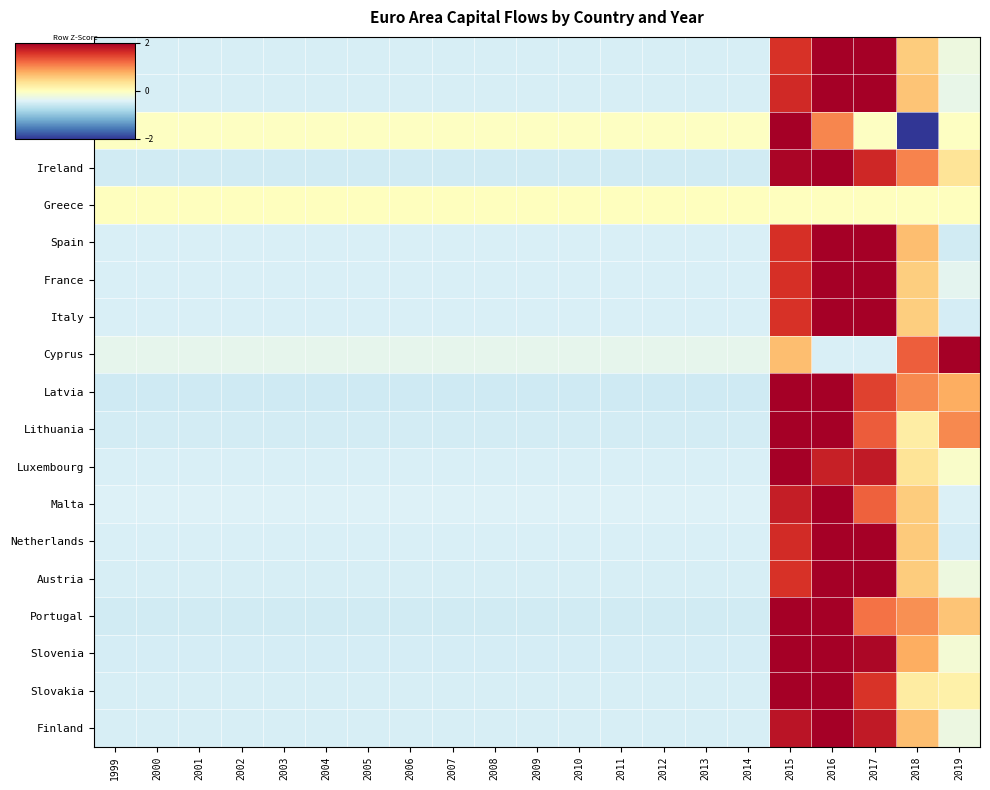

Reading left to right, extract all data points from this chart.

Belgium: 1999=-0.5	2000=-0.5	2001=-0.5	2002=-0.5	2003=-0.5	2004=-0.5	2005=-0.5	2006=-0.5	2007=-0.5	2008=-0.5	2009=-0.5	2010=-0.5	2011=-0.5	2012=-0.5	2013=-0.5	2014=-0.5	2015=1.6	2016=2.0	2017=2.0	2018=0.5	2019=-0.2
Germany: 1999=-0.5	2000=-0.5	2001=-0.5	2002=-0.5	2003=-0.5	2004=-0.5	2005=-0.5	2006=-0.5	2007=-0.5	2008=-0.5	2009=-0.5	2010=-0.5	2011=-0.5	2012=-0.5	2013=-0.5	2014=-0.5	2015=1.6	2016=2.0	2017=2.0	2018=0.6	2019=-0.3
Estonia: 1999=-0.0	2000=-0.0	2001=-0.0	2002=-0.0	2003=-0.0	2004=-0.0	2005=-0.0	2006=-0.0	2007=-0.0	2008=-0.0	2009=-0.0	2010=-0.0	2011=-0.0	2012=-0.0	2013=-0.0	2014=-0.0	2015=2.0	2016=1.0	2017=-0.0	2018=-2.0	2019=-0.0
Ireland: 1999=-0.5	2000=-0.5	2001=-0.5	2002=-0.5	2003=-0.5	2004=-0.5	2005=-0.5	2006=-0.5	2007=-0.5	2008=-0.5	2009=-0.5	2010=-0.5	2011=-0.5	2012=-0.5	2013=-0.5	2014=-0.5	2015=1.9	2016=2.0	2017=1.7	2018=1.1	2019=0.3
Greece: 1999=0.0	2000=0.0	2001=0.0	2002=0.0	2003=0.0	2004=0.0	2005=0.0	2006=0.0	2007=0.0	2008=0.0	2009=0.0	2010=0.0	2011=0.0	2012=0.0	2013=0.0	2014=0.0	2015=0.0	2016=0.0	2017=0.0	2018=0.0	2019=0.0
Spain: 1999=-0.4	2000=-0.4	2001=-0.4	2002=-0.4	2003=-0.4	2004=-0.4	2005=-0.4	2006=-0.4	2007=-0.4	2008=-0.4	2009=-0.4	2010=-0.4	2011=-0.4	2012=-0.4	2013=-0.4	2014=-0.4	2015=1.6	2016=2.0	2017=2.0	2018=0.7	2019=-0.5
France: 1999=-0.5	2000=-0.5	2001=-0.5	2002=-0.5	2003=-0.5	2004=-0.5	2005=-0.5	2006=-0.5	2007=-0.5	2008=-0.5	2009=-0.5	2010=-0.5	2011=-0.5	2012=-0.5	2013=-0.5	2014=-0.5	2015=1.6	2016=2.0	2017=2.0	2018=0.5	2019=-0.3
Italy: 1999=-0.4	2000=-0.4	2001=-0.4	2002=-0.4	2003=-0.4	2004=-0.4	2005=-0.4	2006=-0.4	2007=-0.4	2008=-0.4	2009=-0.4	2010=-0.4	2011=-0.4	2012=-0.4	2013=-0.4	2014=-0.4	2015=1.6	2016=2.0	2017=2.0	2018=0.5	2019=-0.5
Cyprus: 1999=-0.3	2000=-0.3	2001=-0.3	2002=-0.3	2003=-0.3	2004=-0.3	2005=-0.3	2006=-0.3	2007=-0.3	2008=-0.3	2009=-0.3	2010=-0.3	2011=-0.3	2012=-0.3	2013=-0.3	2014=-0.3	2015=0.7	2016=-0.5	2017=-0.4	2018=1.3	2019=2.0
Latvia: 1999=-0.5	2000=-0.5	2001=-0.5	2002=-0.5	2003=-0.5	2004=-0.5	2005=-0.5	2006=-0.5	2007=-0.5	2008=-0.5	2009=-0.5	2010=-0.5	2011=-0.5	2012=-0.5	2013=-0.5	2014=-0.5	2015=2.0	2016=2.0	2017=1.5	2018=1.0	2019=0.8
Lithuania: 1999=-0.5	2000=-0.5	2001=-0.5	2002=-0.5	2003=-0.5	2004=-0.5	2005=-0.5	2006=-0.5	2007=-0.5	2008=-0.5	2009=-0.5	2010=-0.5	2011=-0.5	2012=-0.5	2013=-0.5	2014=-0.5	2015=2.0	2016=2.0	2017=1.3	2018=0.2	2019=1.0
Luxembourg: 1999=-0.4	2000=-0.4	2001=-0.4	2002=-0.4	2003=-0.4	2004=-0.4	2005=-0.4	2006=-0.4	2007=-0.4	2008=-0.4	2009=-0.4	2010=-0.4	2011=-0.4	2012=-0.4	2013=-0.4	2014=-0.4	2015=2.0	2016=1.7	2017=1.8	2018=0.3	2019=-0.1
Malta: 1999=-0.4	2000=-0.4	2001=-0.4	2002=-0.4	2003=-0.4	2004=-0.4	2005=-0.4	2006=-0.4	2007=-0.4	2008=-0.4	2009=-0.4	2010=-0.4	2011=-0.4	2012=-0.4	2013=-0.4	2014=-0.4	2015=1.7	2016=2.0	2017=1.3	2018=0.6	2019=-0.4
Netherlands: 1999=-0.4	2000=-0.4	2001=-0.4	2002=-0.4	2003=-0.4	2004=-0.4	2005=-0.4	2006=-0.4	2007=-0.4	2008=-0.4	2009=-0.4	2010=-0.4	2011=-0.4	2012=-0.4	2013=-0.4	2014=-0.4	2015=1.6	2016=2.0	2017=2.0	2018=0.6	2019=-0.5
Austria: 1999=-0.5	2000=-0.5	2001=-0.5	2002=-0.5	2003=-0.5	2004=-0.5	2005=-0.5	2006=-0.5	2007=-0.5	2008=-0.5	2009=-0.5	2010=-0.5	2011=-0.5	2012=-0.5	2013=-0.5	2014=-0.5	2015=1.6	2016=2.0	2017=2.0	2018=0.5	2019=-0.2
Portugal: 1999=-0.5	2000=-0.5	2001=-0.5	2002=-0.5	2003=-0.5	2004=-0.5	2005=-0.5	2006=-0.5	2007=-0.5	2008=-0.5	2009=-0.5	2010=-0.5	2011=-0.5	2012=-0.5	2013=-0.5	2014=-0.5	2015=2.0	2016=2.0	2017=1.2	2018=1.0	2019=0.6
Slovenia: 1999=-0.5	2000=-0.5	2001=-0.5	2002=-0.5	2003=-0.5	2004=-0.5	2005=-0.5	2006=-0.5	2007=-0.5	2008=-0.5	2009=-0.5	2010=-0.5	2011=-0.5	2012=-0.5	2013=-0.5	2014=-0.5	2015=2.0	2016=2.0	2017=1.9	2018=0.8	2019=-0.2
Slovakia: 1999=-0.5	2000=-0.5	2001=-0.5	2002=-0.5	2003=-0.5	2004=-0.5	2005=-0.5	2006=-0.5	2007=-0.5	2008=-0.5	2009=-0.5	2010=-0.5	2011=-0.5	2012=-0.5	2013=-0.5	2014=-0.5	2015=2.0	2016=2.0	2017=1.6	2018=0.2	2019=0.2
Finland: 1999=-0.5	2000=-0.5	2001=-0.5	2002=-0.5	2003=-0.5	2004=-0.5	2005=-0.5	2006=-0.5	2007=-0.5	2008=-0.5	2009=-0.5	2010=-0.5	2011=-0.5	2012=-0.5	2013=-0.5	2014=-0.5	2015=1.8	2016=2.0	2017=1.8	2018=0.7	2019=-0.2